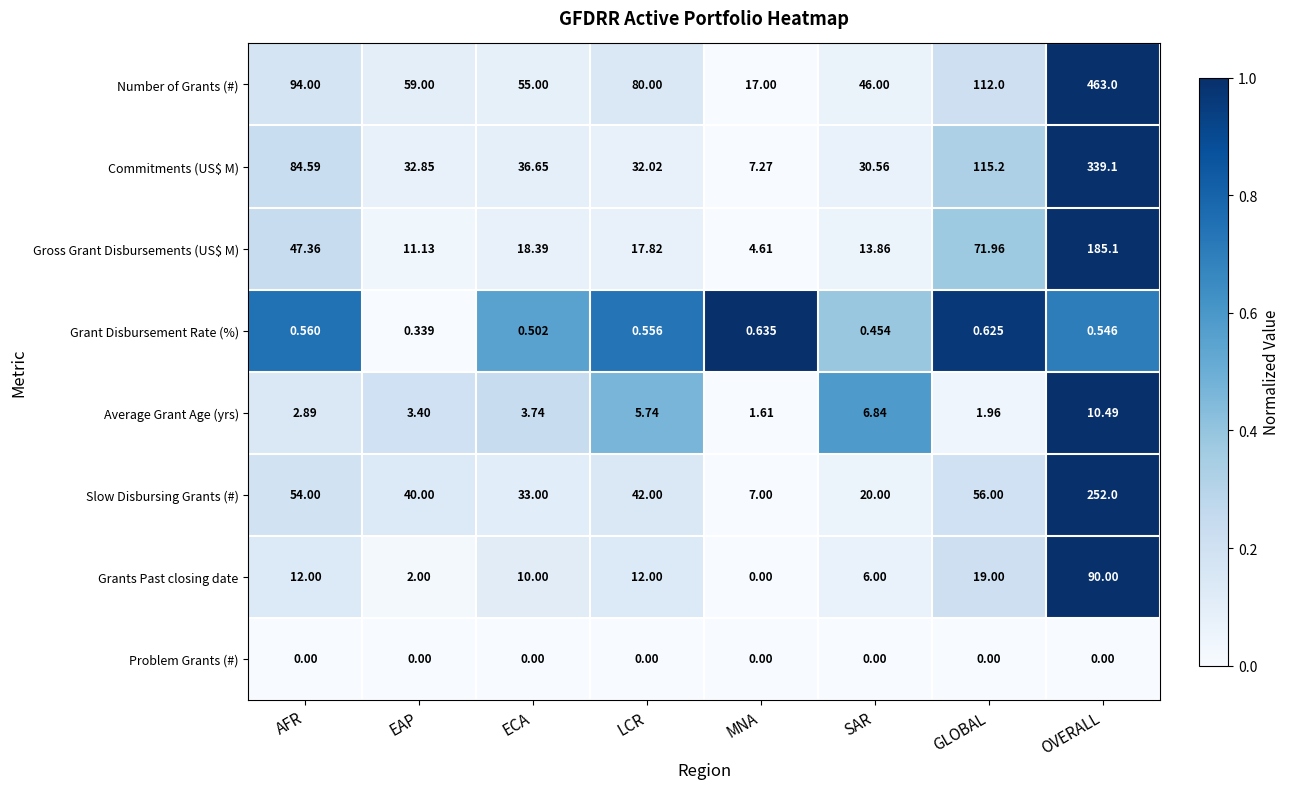

What is the spread (max minus min) of values at AFR?

94.0